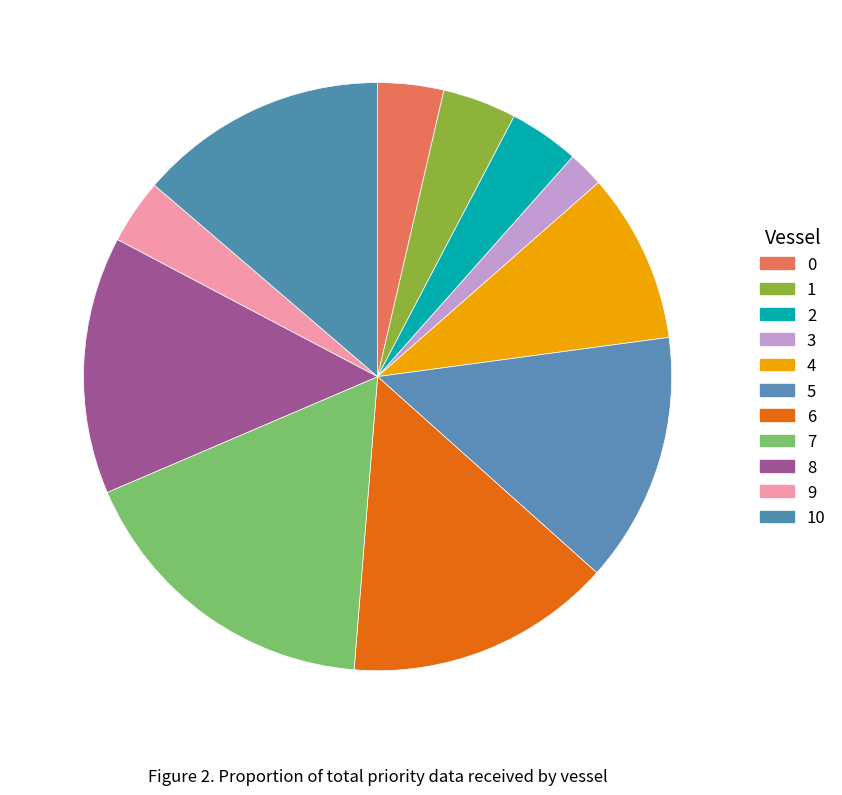

How many slices are in this pie chart?

11